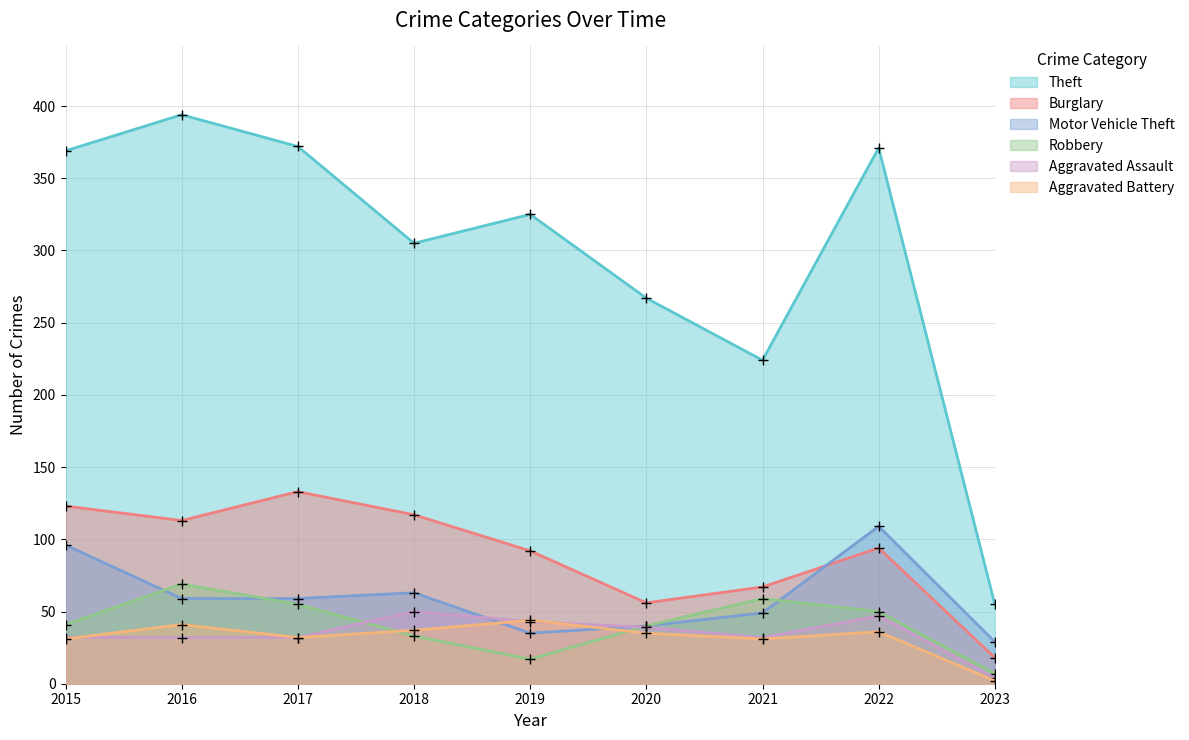

At how many categories does at least one series exceed 313?

5